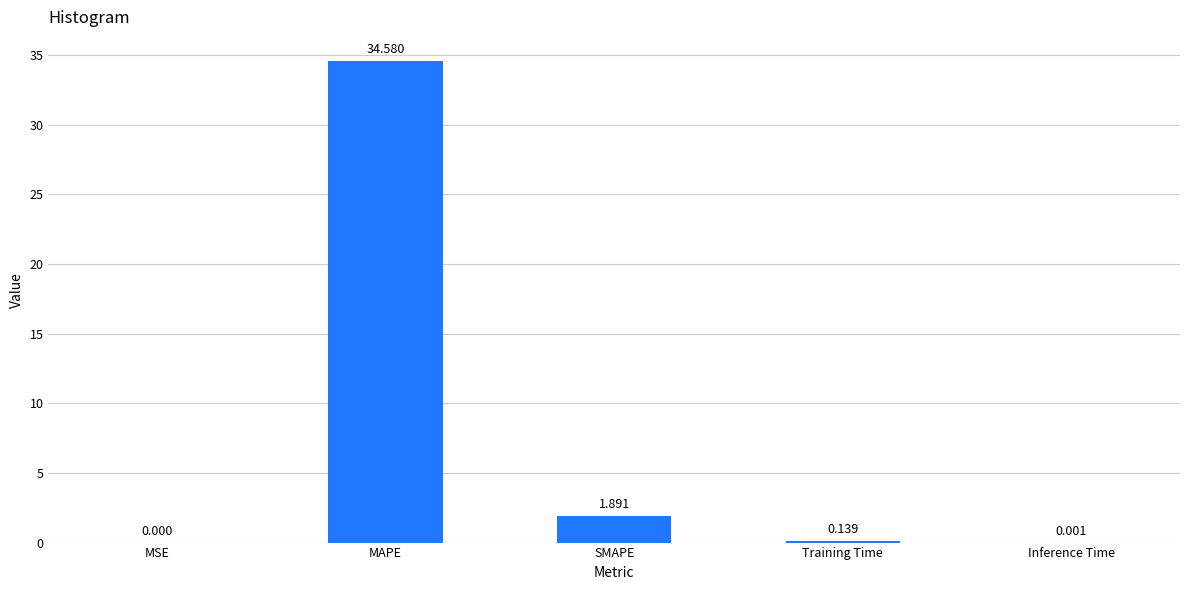

Where is the data nearest to the value 17?

SMAPE